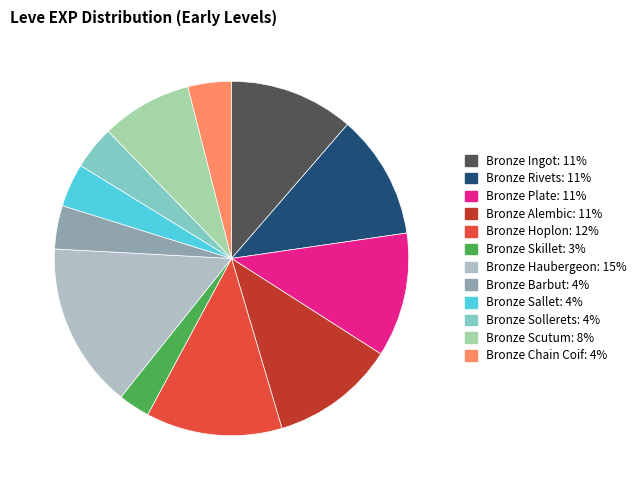

Combined, do Bronze Haubergeon and Bronze Rivets account for over 50%?

No